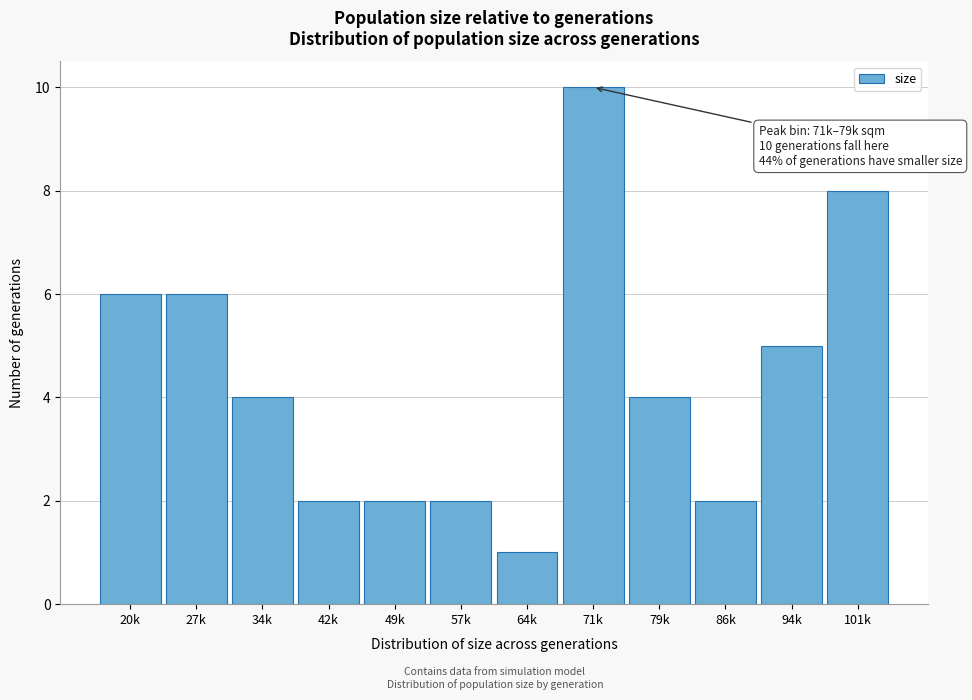

Reading right to left, extract all data points from this chart.

8	5	2	4	10	1	2	2	2	4	6	6